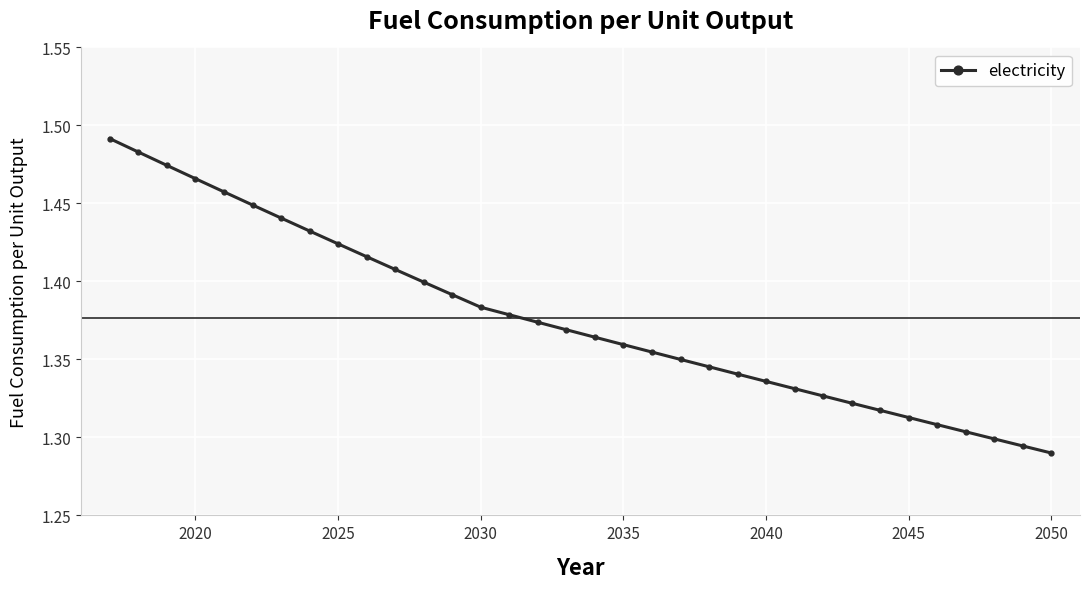

How many values are between 1 and 2?

34